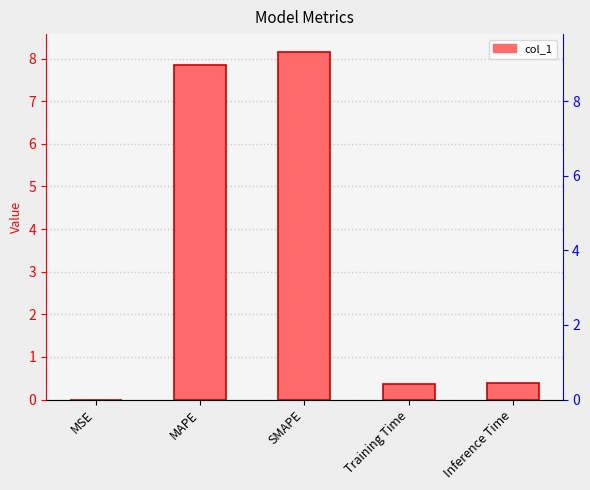

The chart shows a value of 0.4 at Training Time. True or false?

True